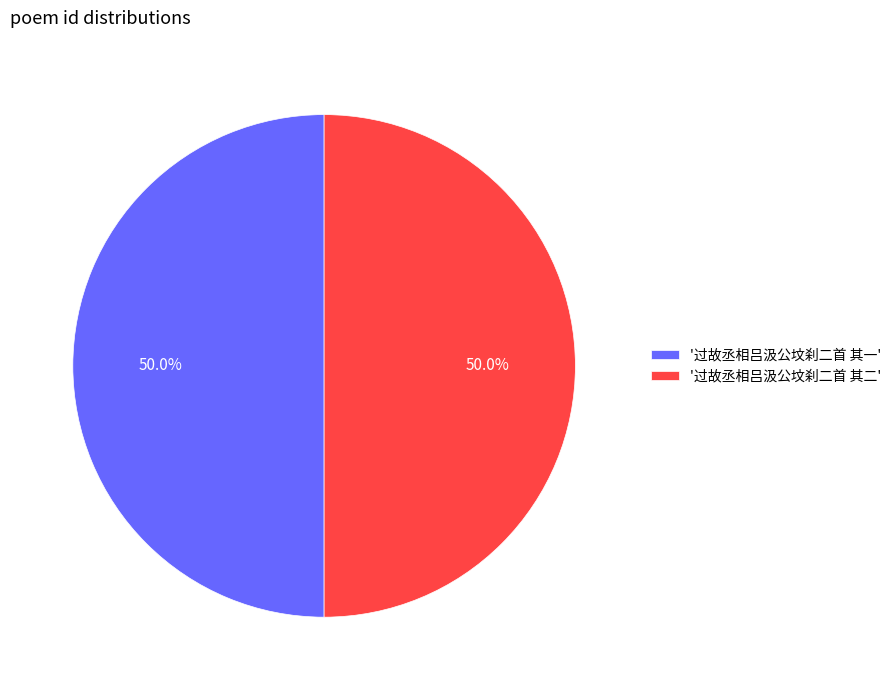

What is the ratio of the value at '过故丞相吕汲公坟刹二首 其二' to the value at '过故丞相吕汲公坟刹二首 其一'?

1.0